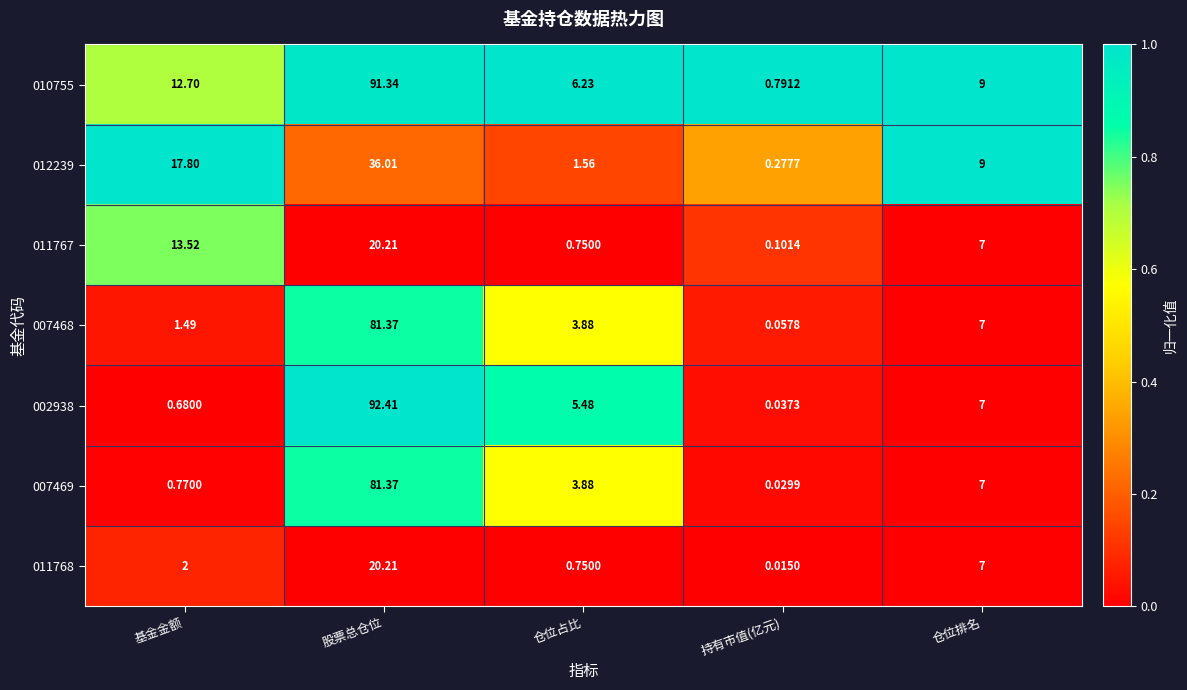

At which category is the sum across all series the highest?

股票总仓位